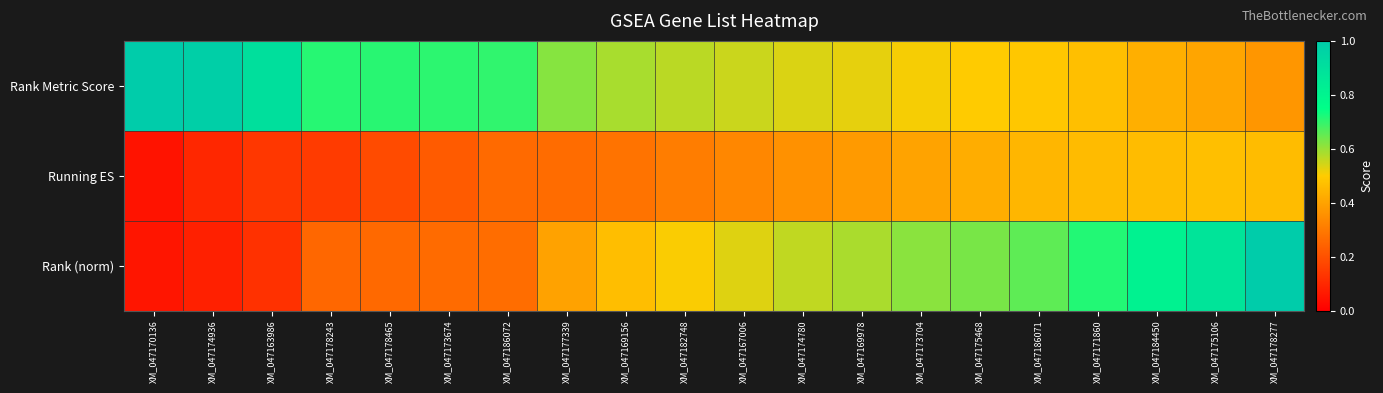

Reading left to right, transcribe all the data shown in this chart.

Rank Metric Score: XM_047170136=1.1	XM_047174936=1.0	XM_047163986=0.9	XM_047178243=0.7	XM_047178465=0.7	XM_047173674=0.7	XM_047186072=0.7	XM_047177339=0.6	XM_047169156=0.6	XM_047182748=0.6	XM_047167006=0.6	XM_047174780=0.5	XM_047169978=0.5	XM_047173704=0.5	XM_047175468=0.5	XM_047186071=0.5	XM_047171860=0.5	XM_047184450=0.4	XM_047175106=0.4	XM_047178277=0.4
Running ES: XM_047170136=0.0	XM_047174936=0.1	XM_047163986=0.1	XM_047178243=0.1	XM_047178465=0.2	XM_047173674=0.2	XM_047186072=0.3	XM_047177339=0.3	XM_047169156=0.3	XM_047182748=0.3	XM_047167006=0.3	XM_047174780=0.4	XM_047169978=0.4	XM_047173704=0.4	XM_047175468=0.4	XM_047186071=0.4	XM_047171860=0.5	XM_047184450=0.5	XM_047175106=0.5	XM_047178277=0.5
Rank (norm): XM_047170136=0.1	XM_047174936=0.1	XM_047163986=0.1	XM_047178243=0.3	XM_047178465=0.3	XM_047173674=0.3	XM_047186072=0.3	XM_047177339=0.4	XM_047169156=0.5	XM_047182748=0.5	XM_047167006=0.5	XM_047174780=0.6	XM_047169978=0.6	XM_047173704=0.6	XM_047175468=0.6	XM_047186071=0.7	XM_047171860=0.7	XM_047184450=0.8	XM_047175106=0.9	XM_047178277=1.0